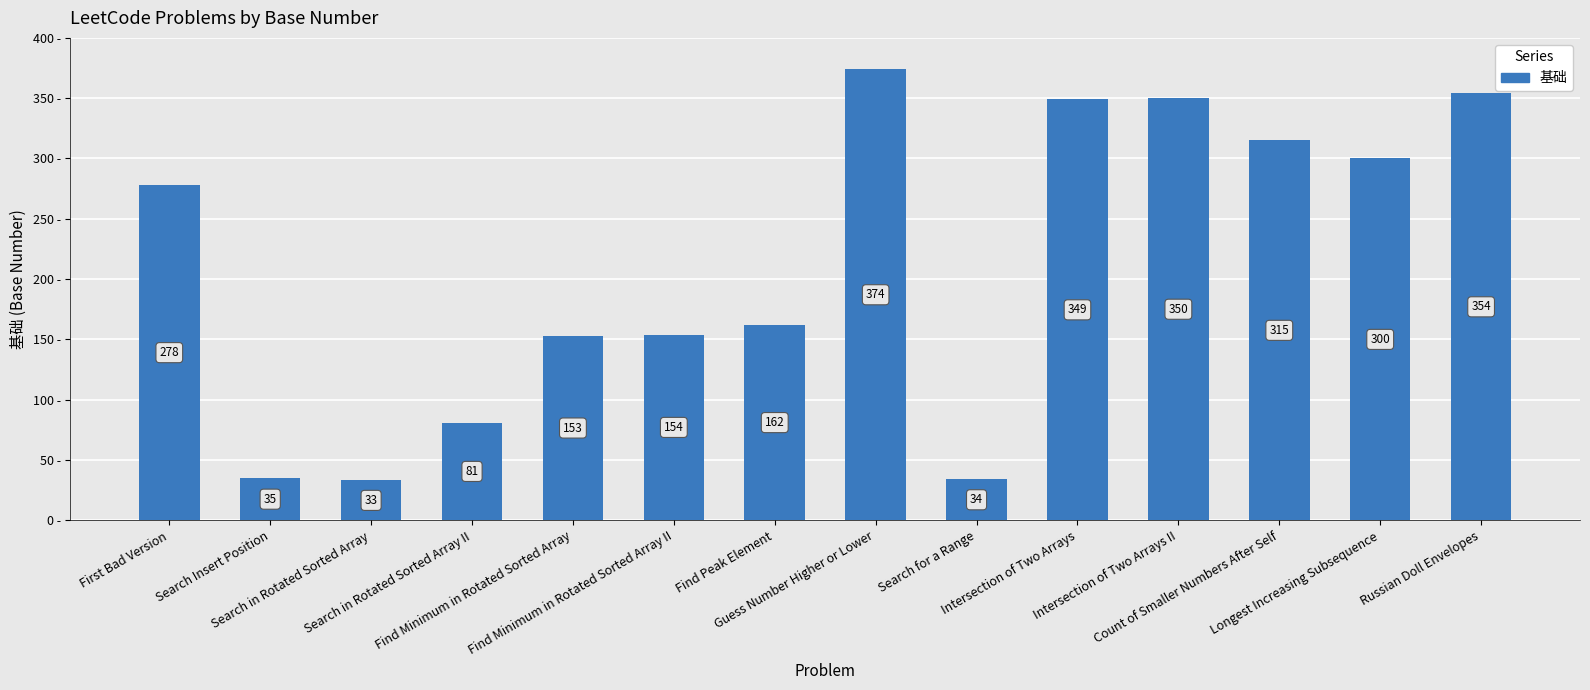

The chart shows a value of 579 at Guess Number Higher or Lower. True or false?

False